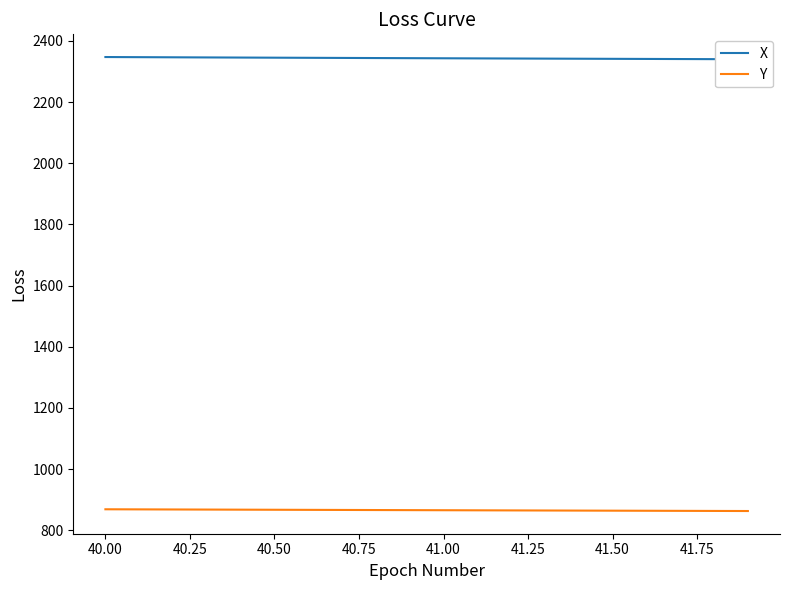

Does the chart display data point markers on the line(s)?

No